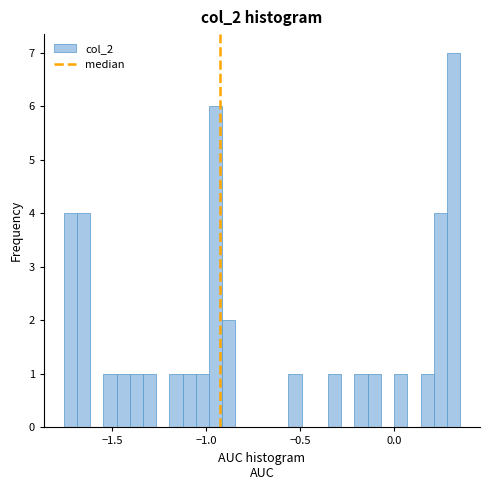

Read against the x-axis, roughly where is the centre of the tallest bar?

0.30